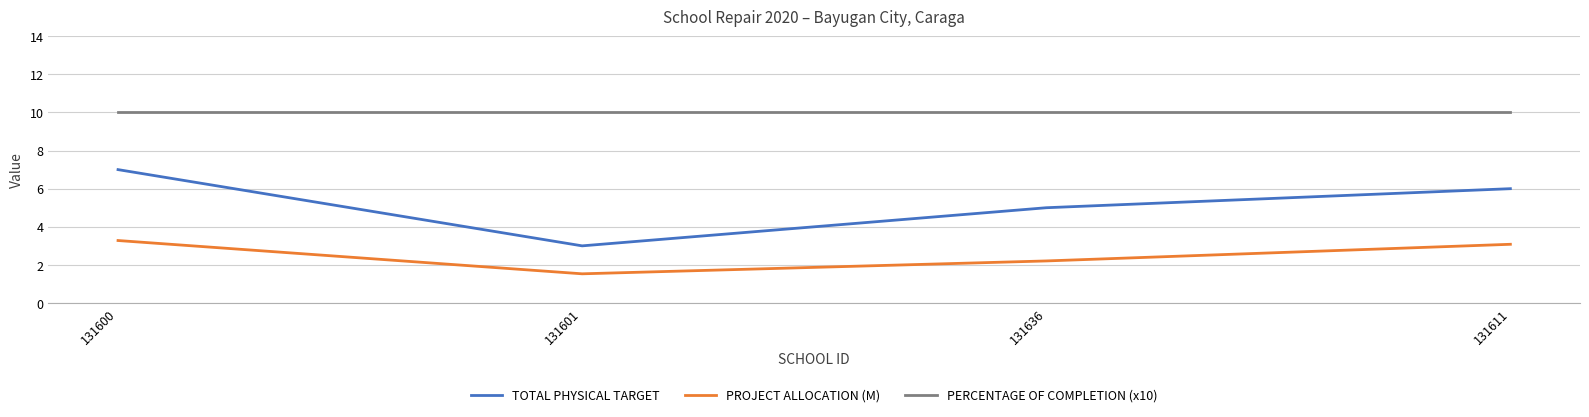

Rank the series by their average value, from lowest to highest.

PROJECT ALLOCATION (M), TOTAL PHYSICAL TARGET, PERCENTAGE OF COMPLETION (x10)